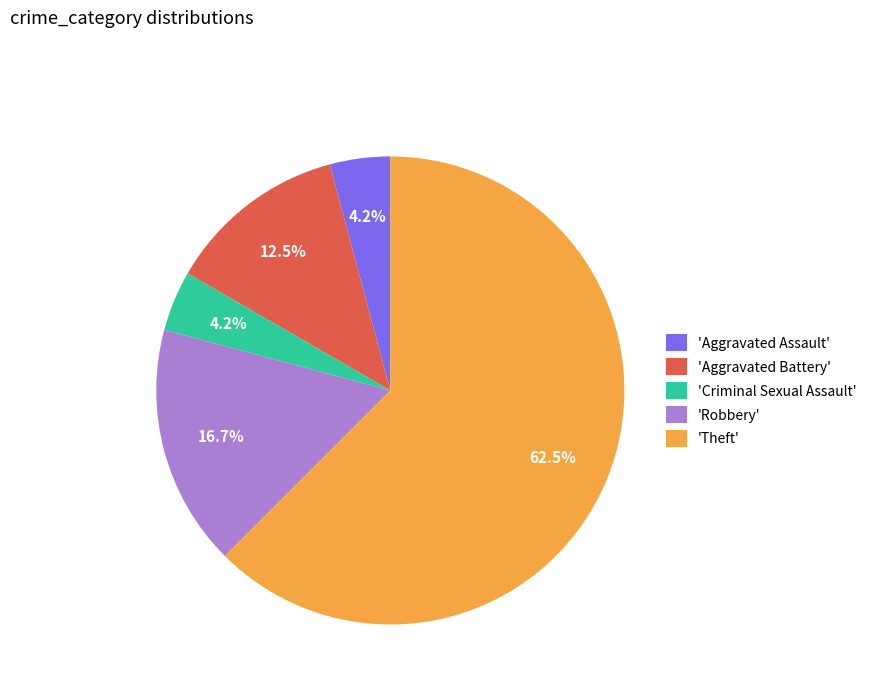

How many slices are in this pie chart?

5